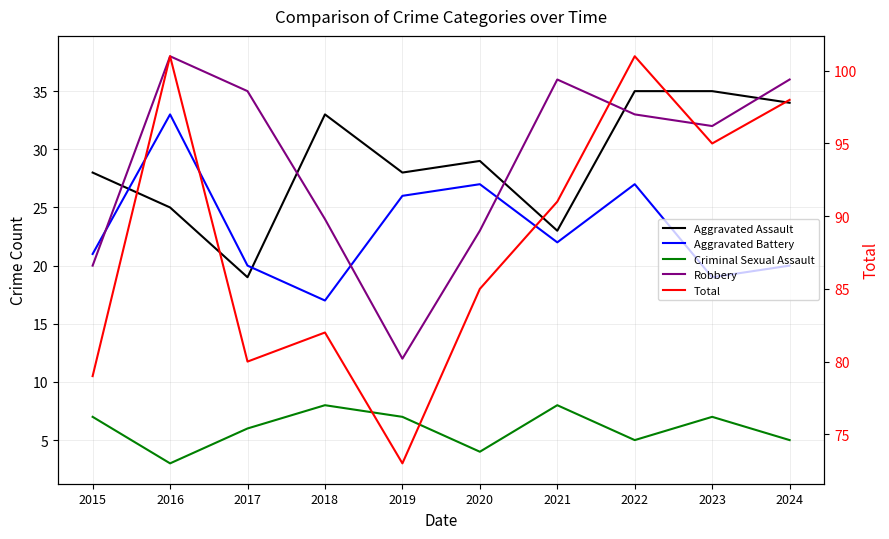

Is the value of Total at 2015 greater than the value of Aggravated Battery at 2020?

Yes